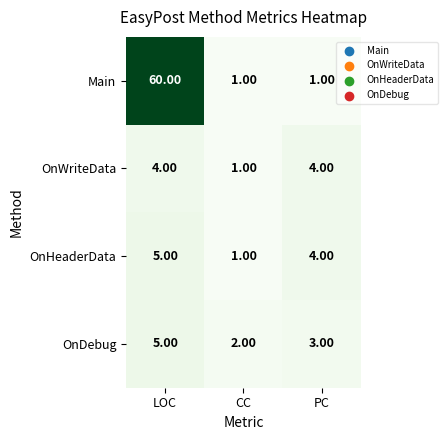

What is the total value across all series at LOC?

74